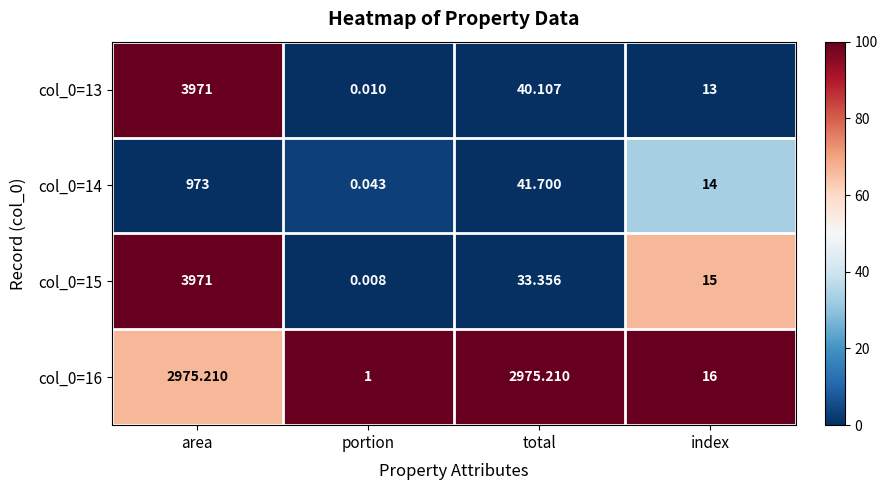

At which category does the chart reach its peak across all series?

area